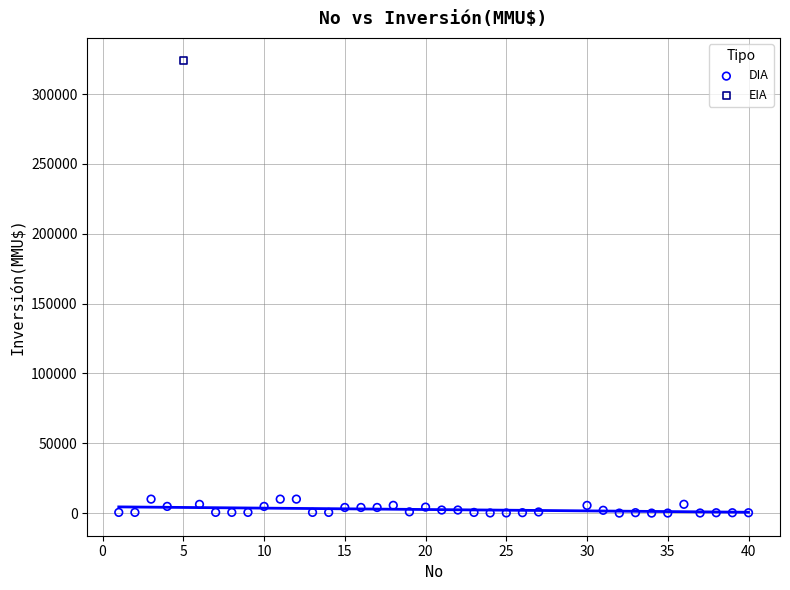

What are all the series names shown in the legend?

DIA, EIA